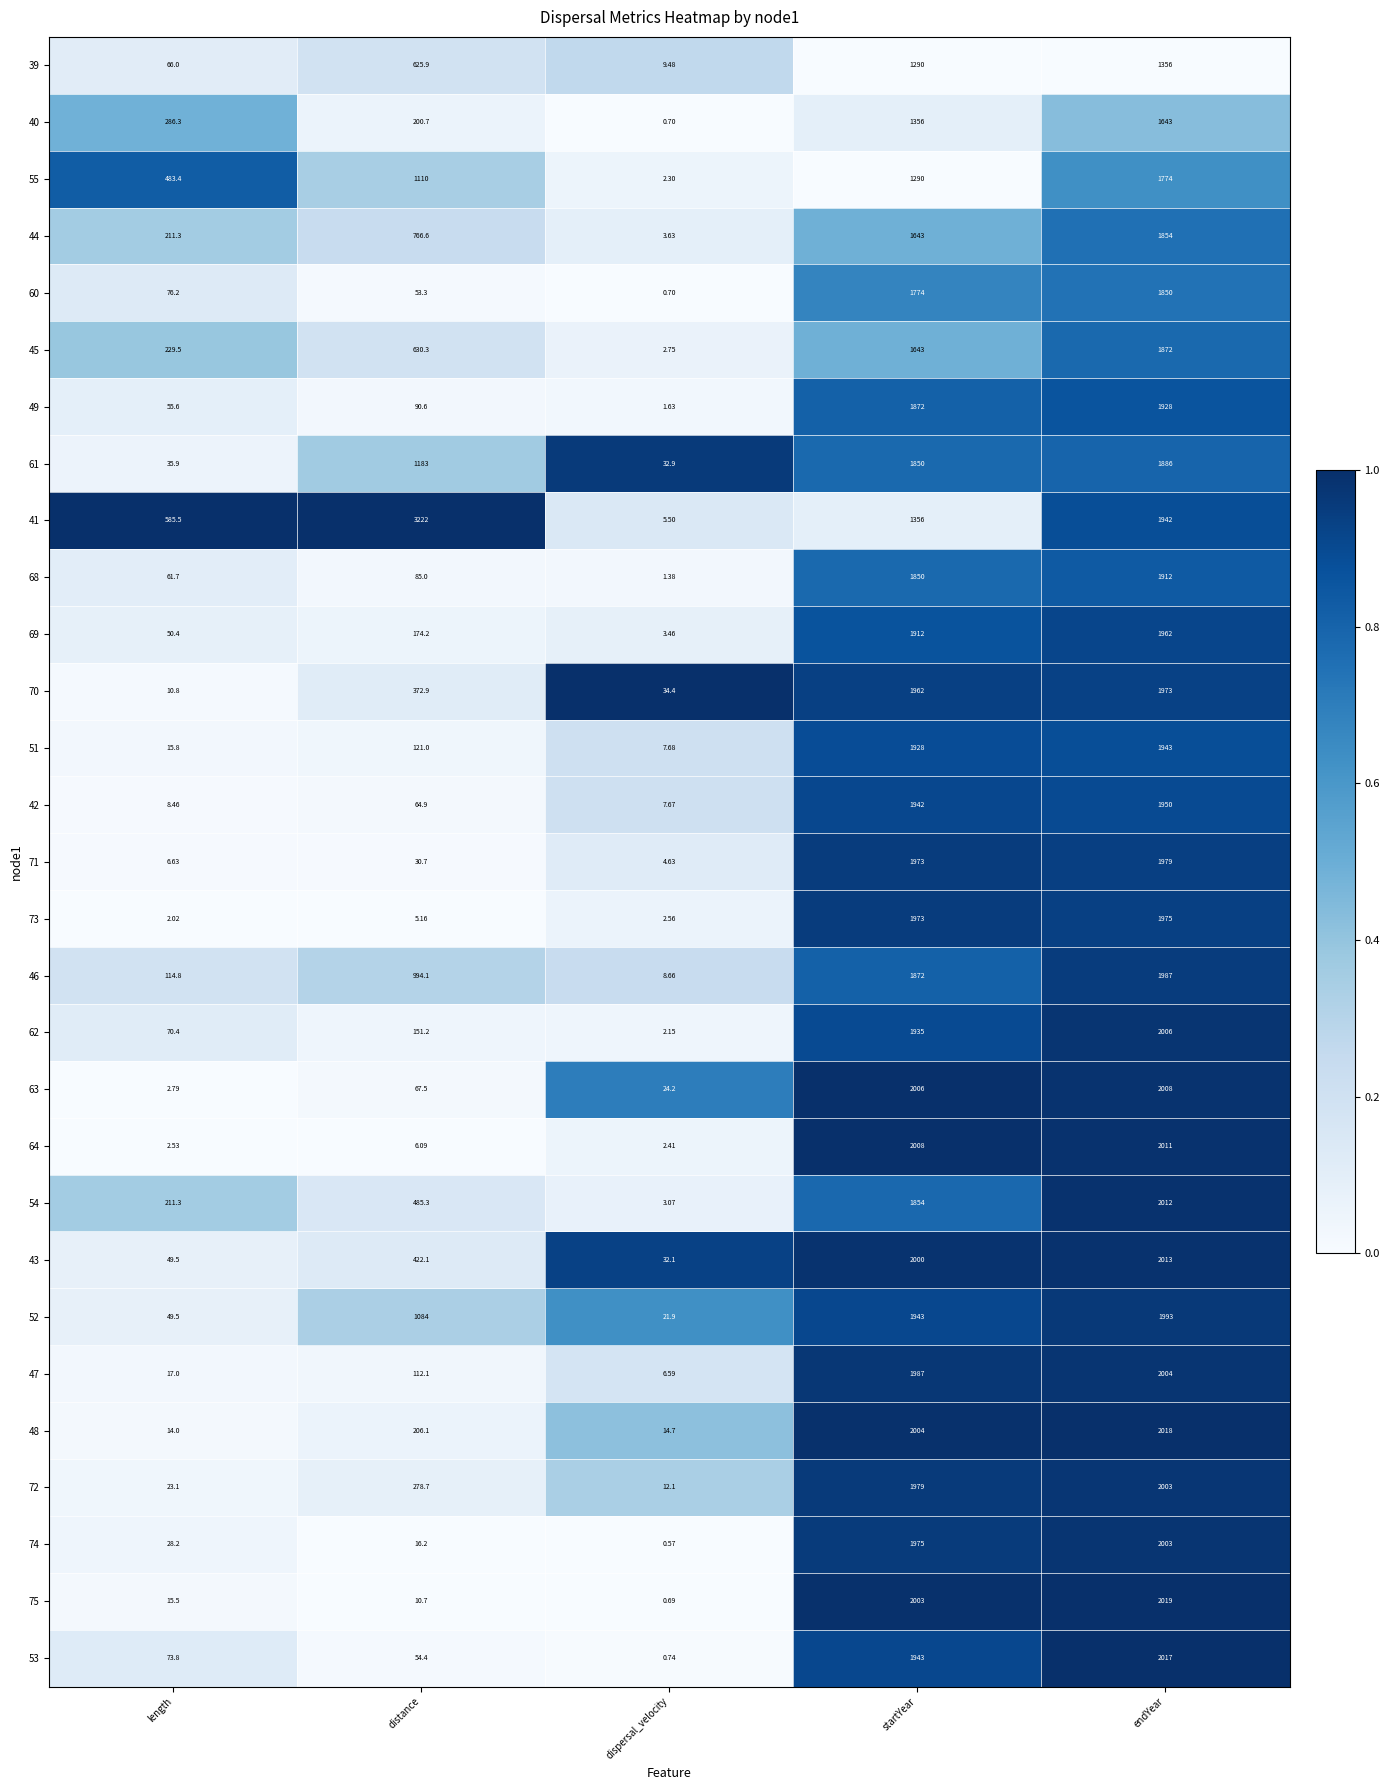

How many data points does each series have?

5